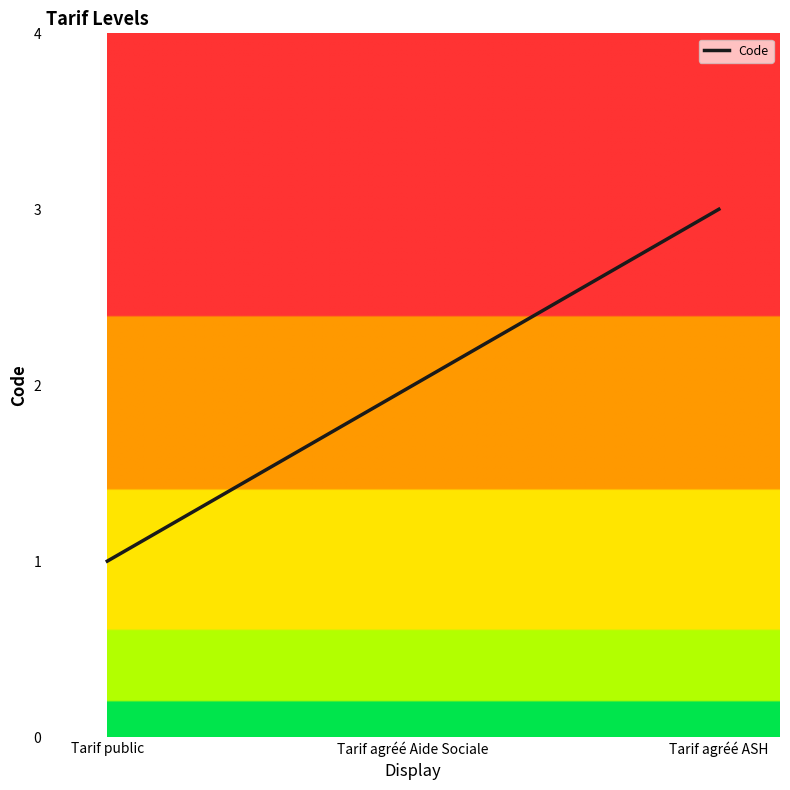

Count the values in the range 1 to 3.

3